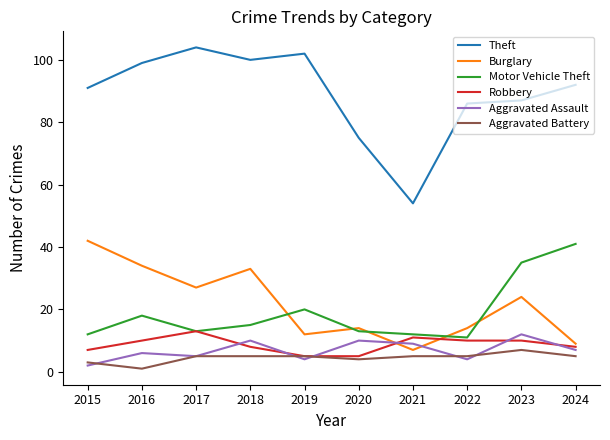

At which label is Theft closest to 79?

2020